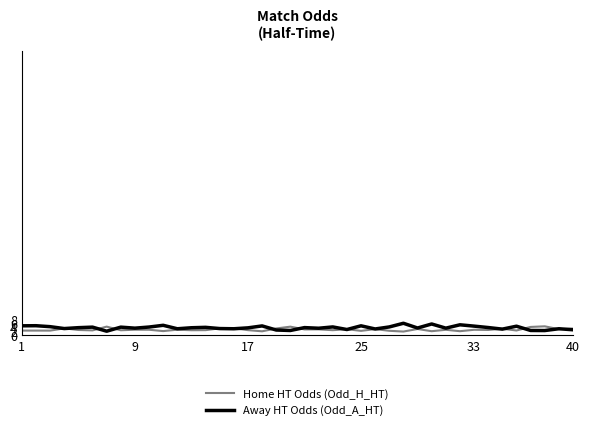

What is the greatest value displayed?

6.0